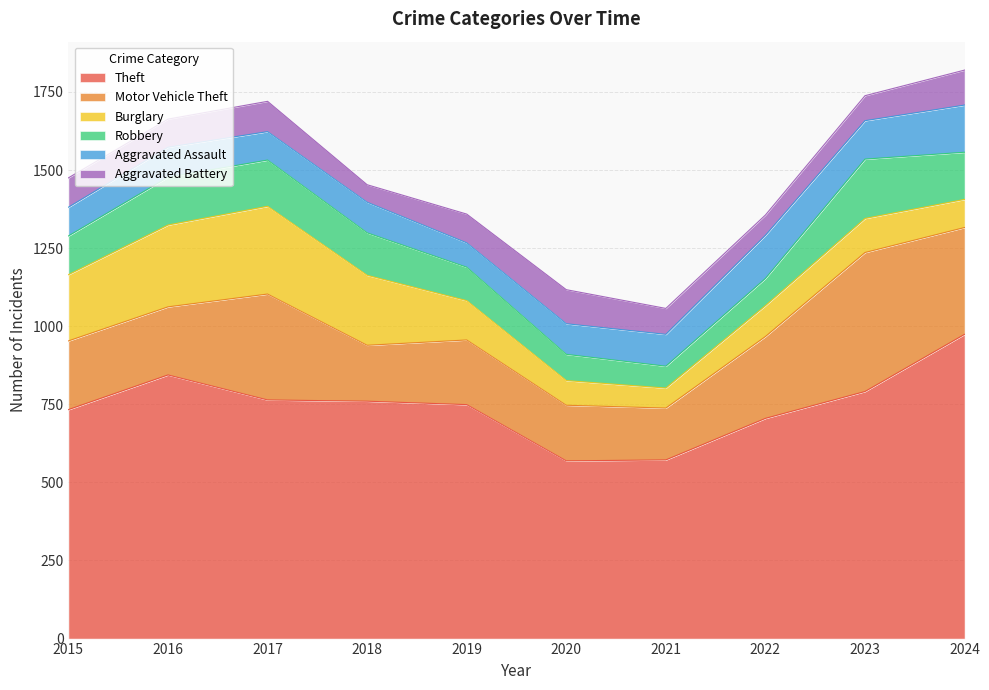

At which label does Aggravated Battery reach its peak?

2024